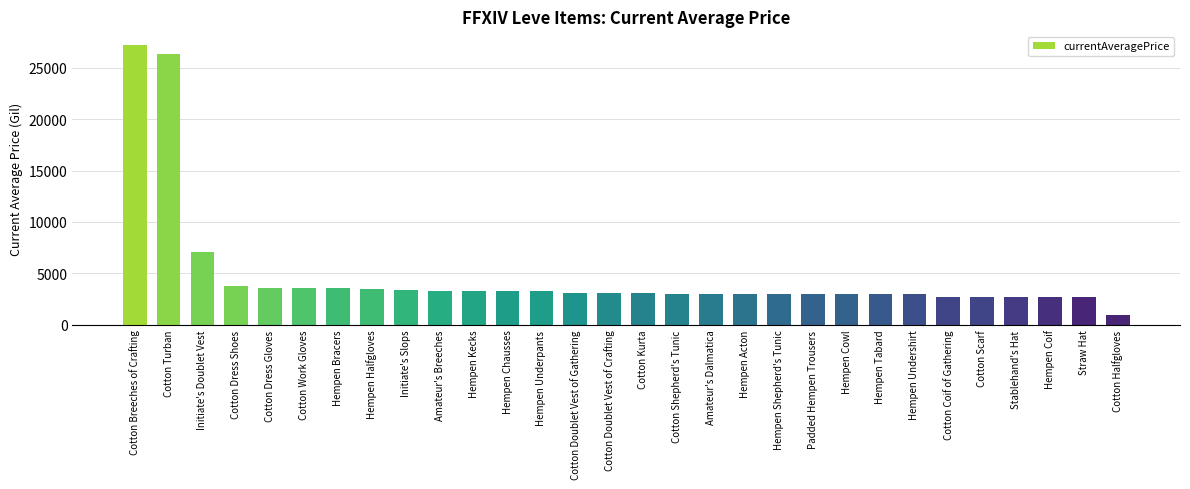

What is the average value?

4754